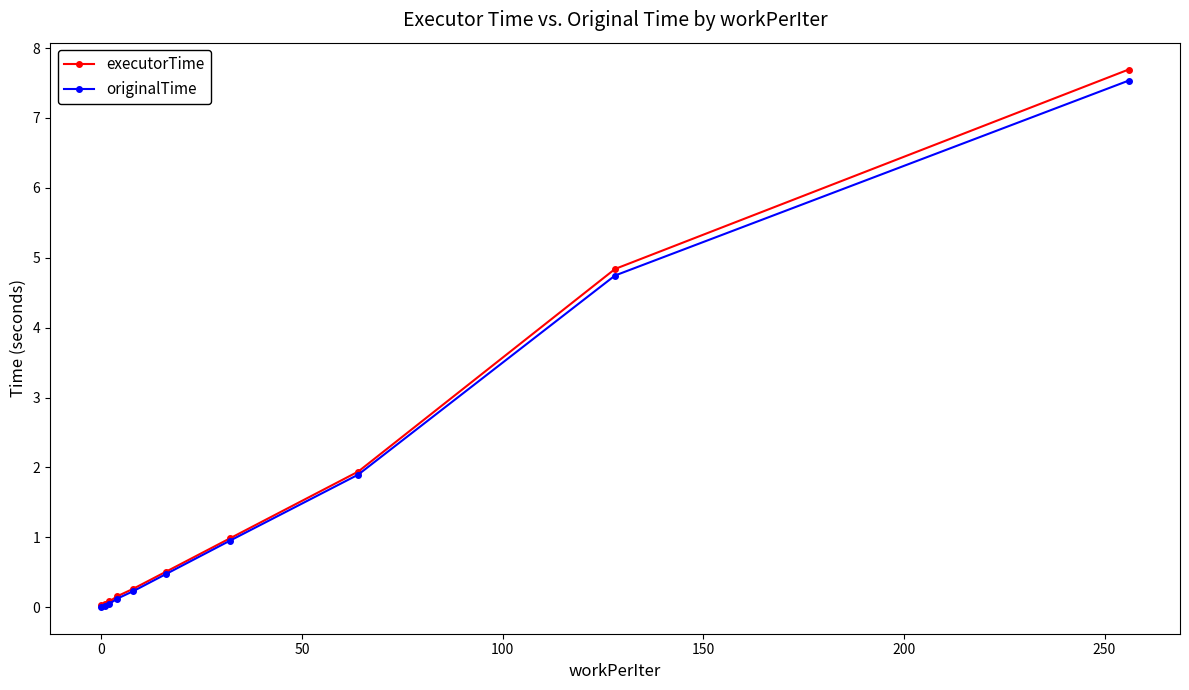

What is the value of the executorTime point at the 7th from the left?

1.0